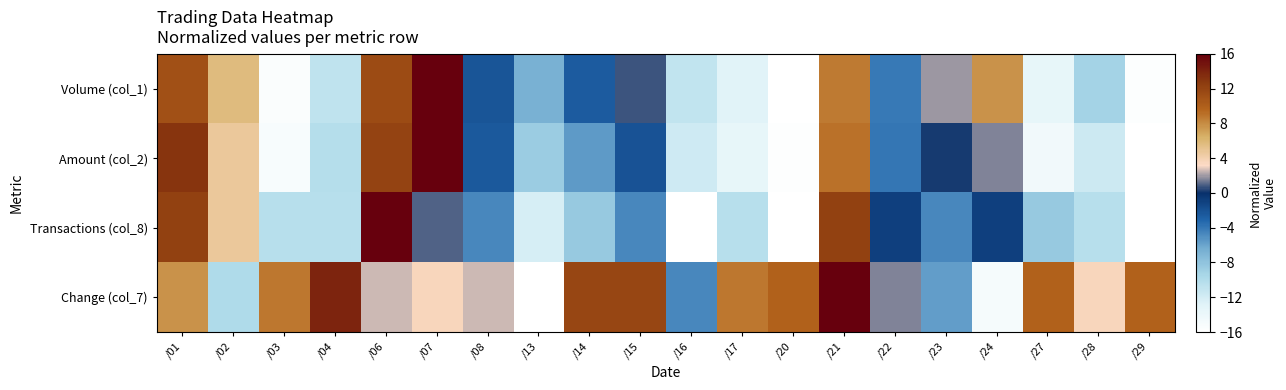

Between /08 and /06, which is larger?

/06